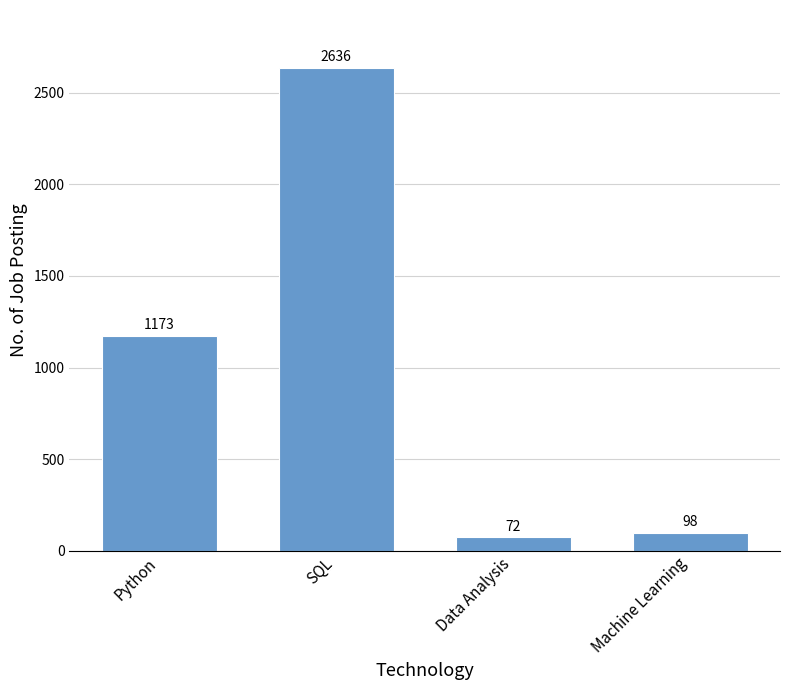

What is the smallest value displayed?

72